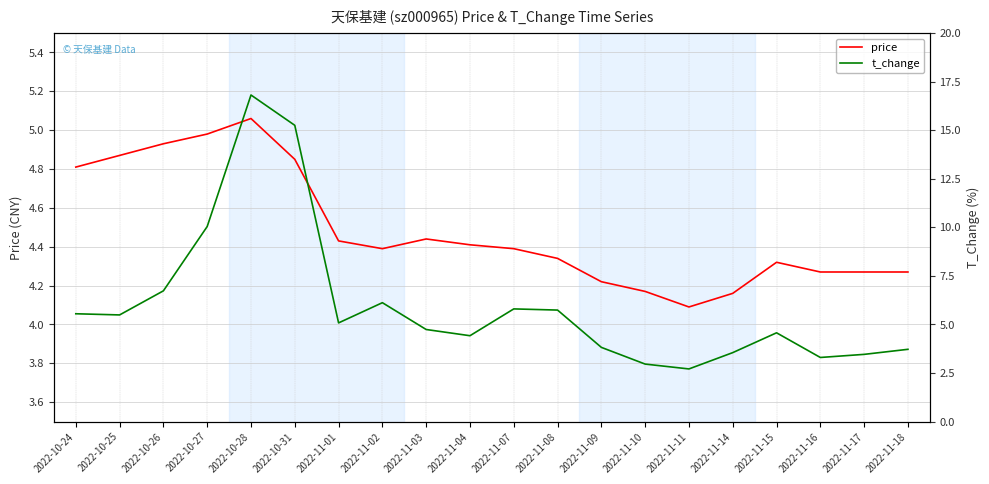

The value of price at 2022-11-10 is 4.2. True or false?

True